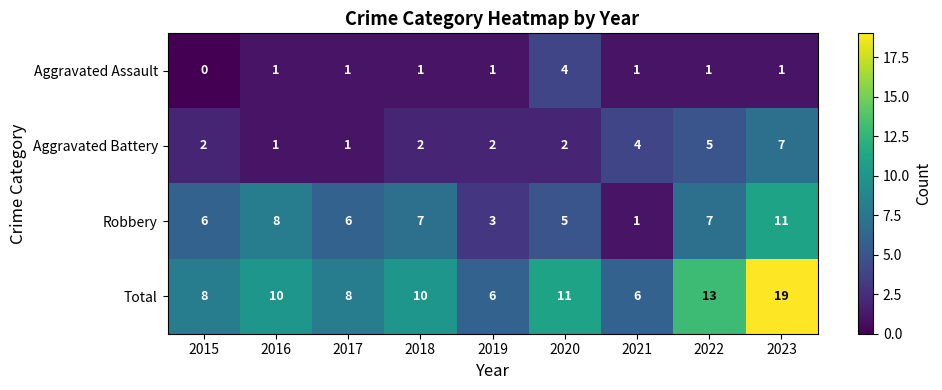

At which category is the sum across all series the highest?

2023